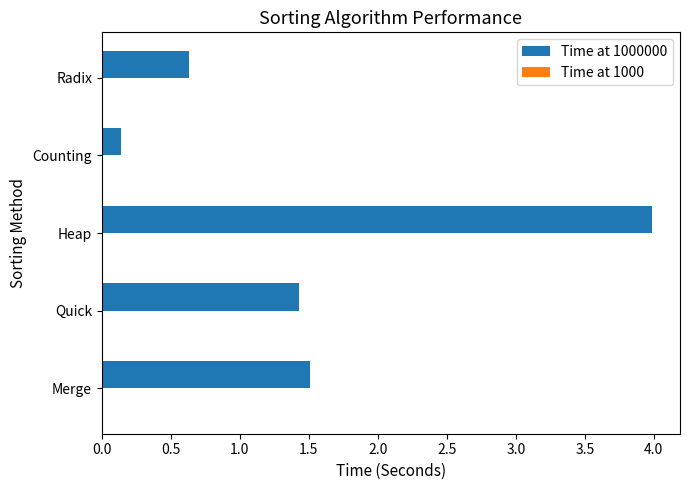

What is the maximum value shown in the chart?

4.0